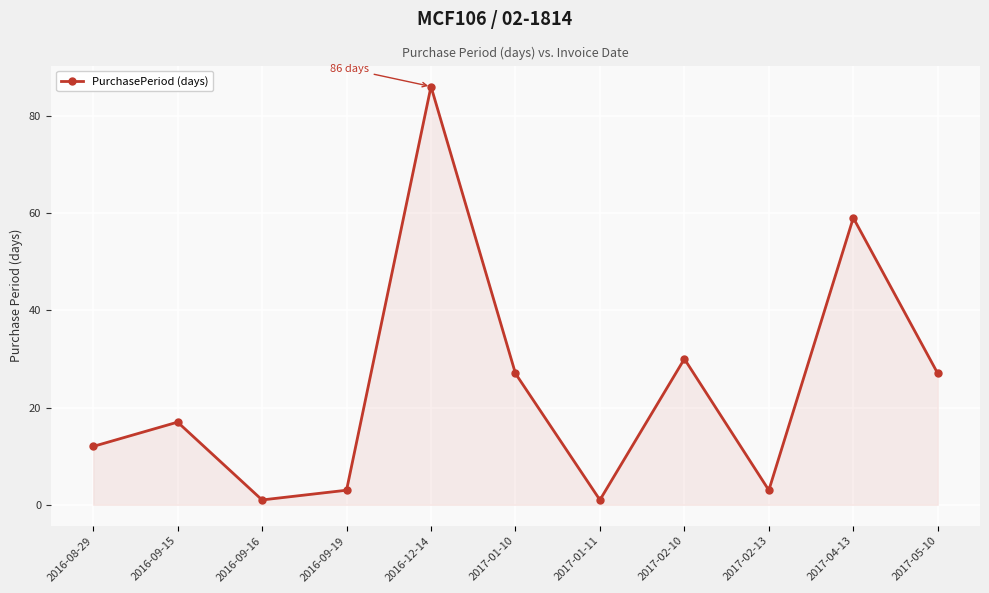

The chart shows a value of 13 at 2017-02-10. True or false?

False